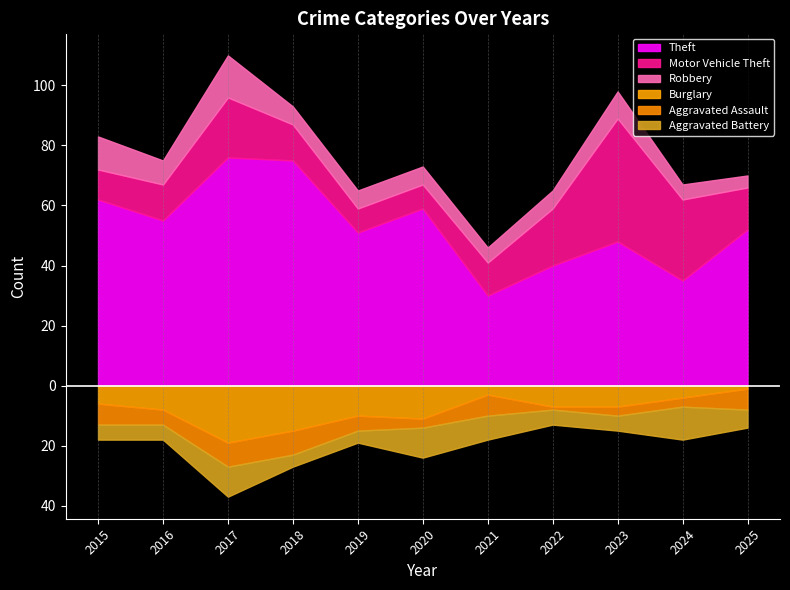

What is the difference between the Aggravated Battery values at 2020 and 2022?

5